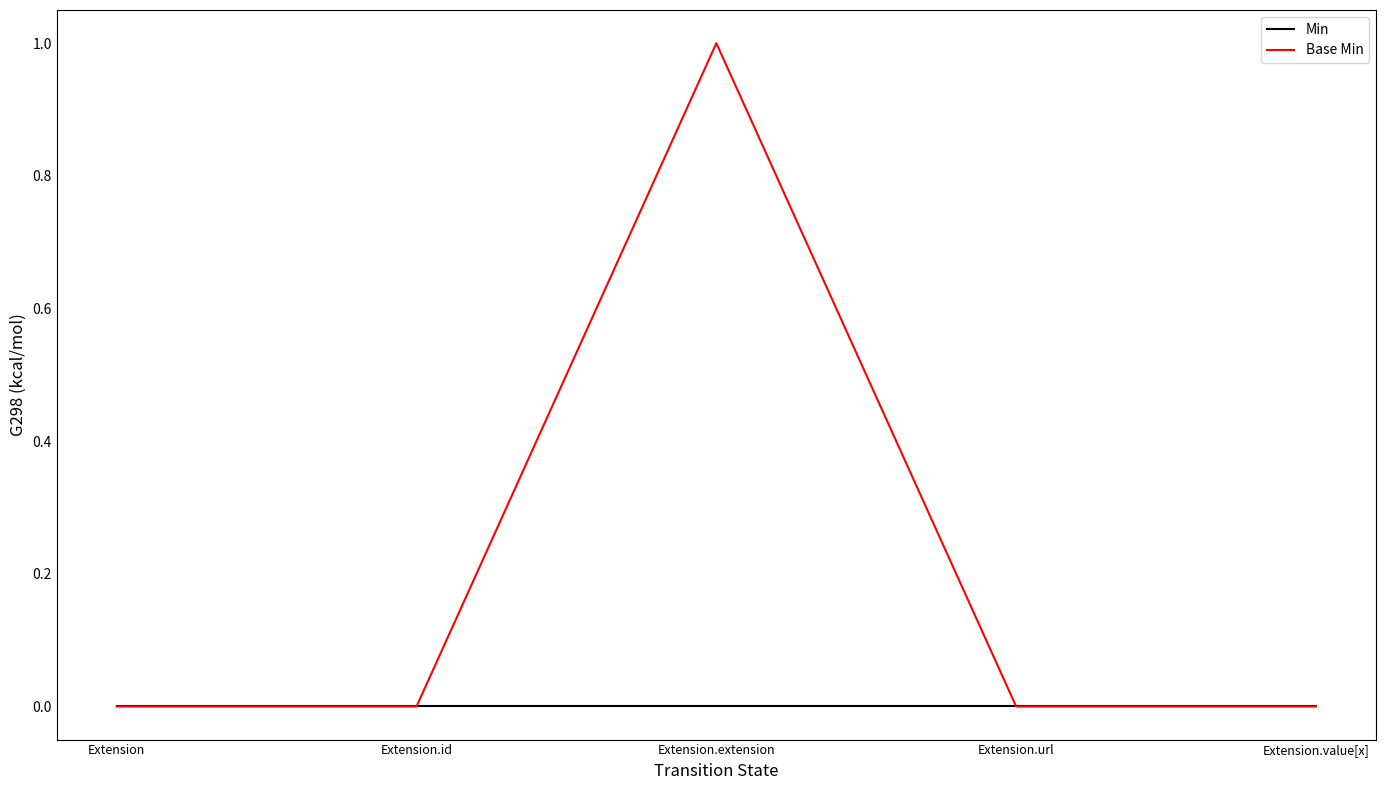

List the series in order of their overall mean, highest first.

Base Min, Min